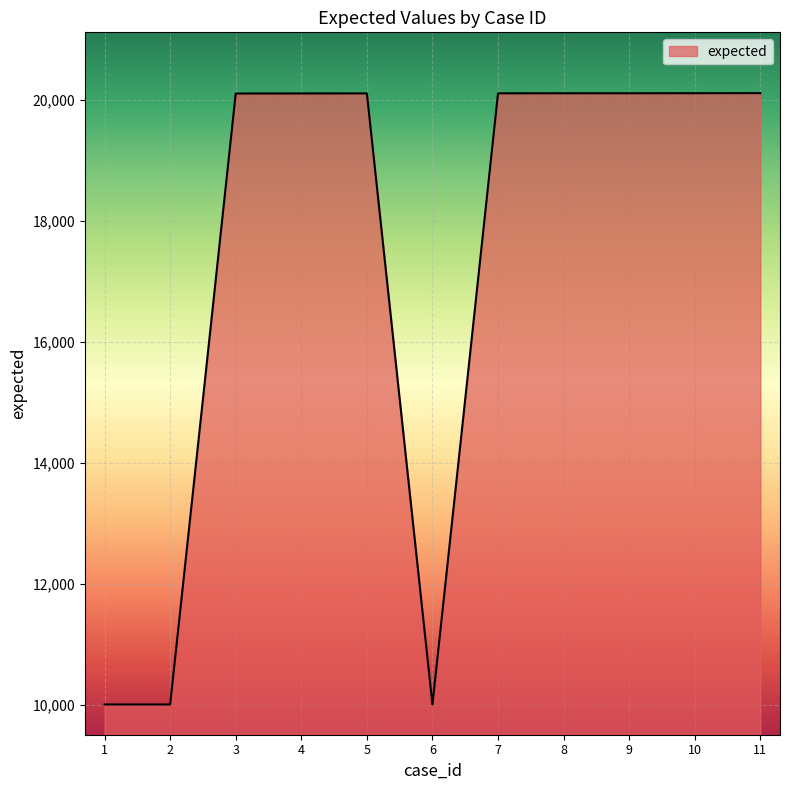

The value at 1 is 16489. True or false?

False